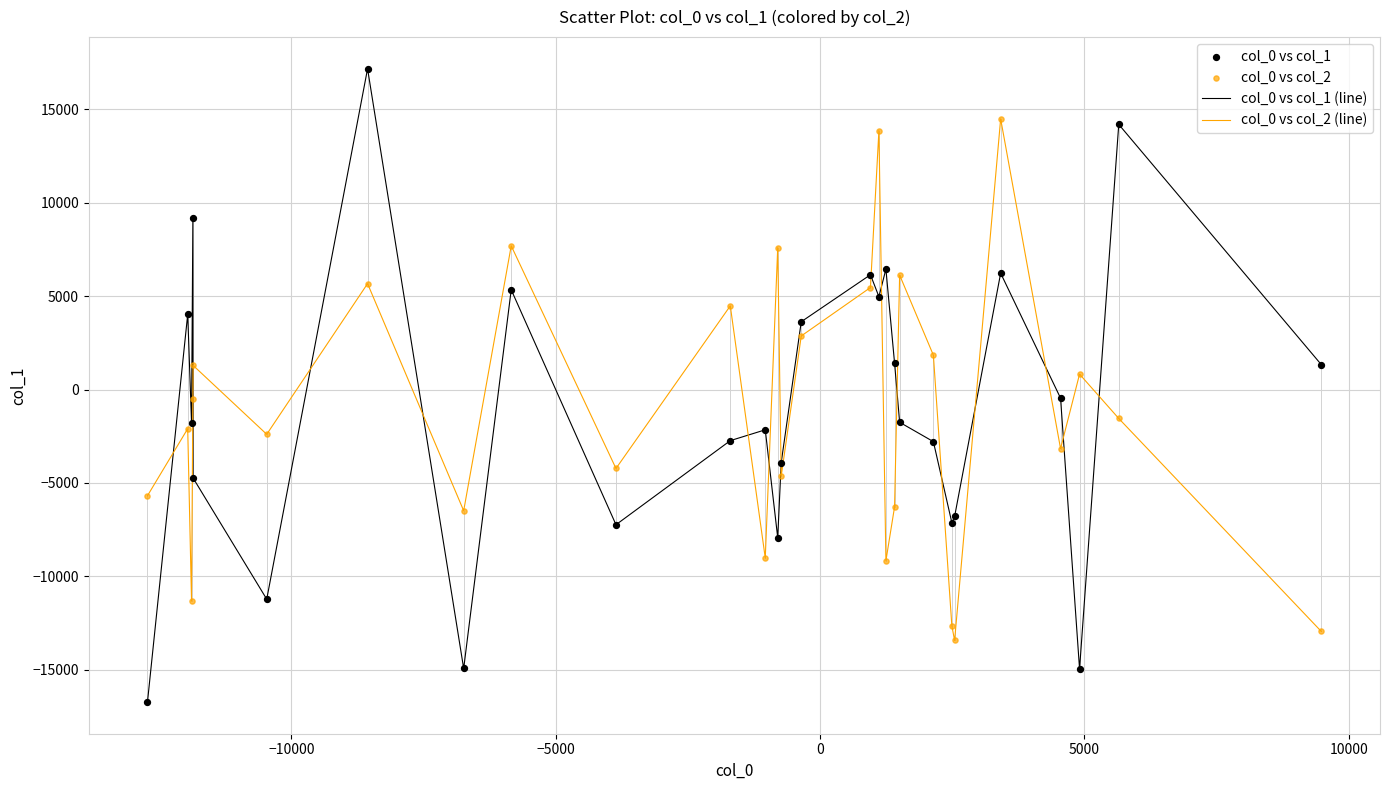

After their last crossing, which series has the higher values: col_0 vs col_1 (line) or col_0 vs col_2 (line)?

col_0 vs col_1 (line)